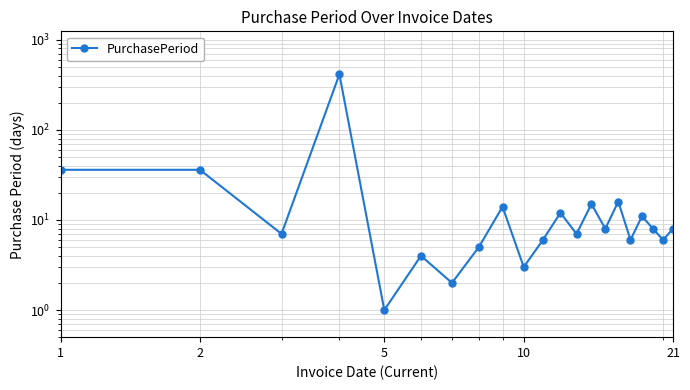

Is this an area chart (filled region under the line)?

No